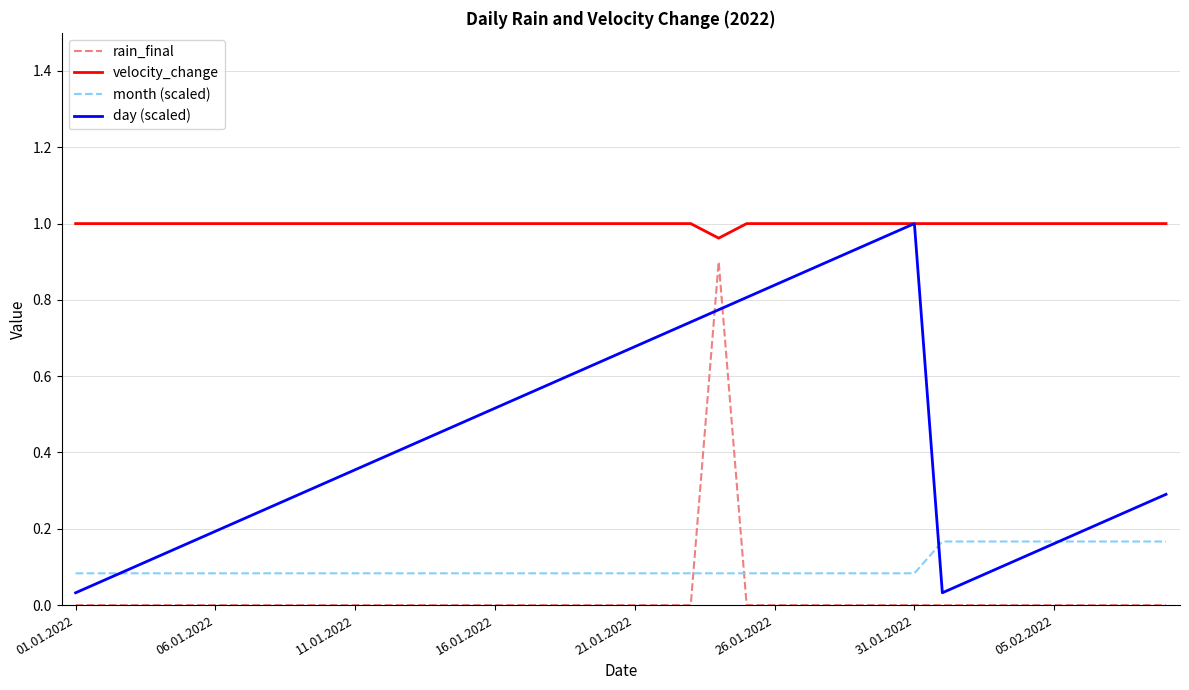

Which series has the largest range (max minus min)?

day (scaled)